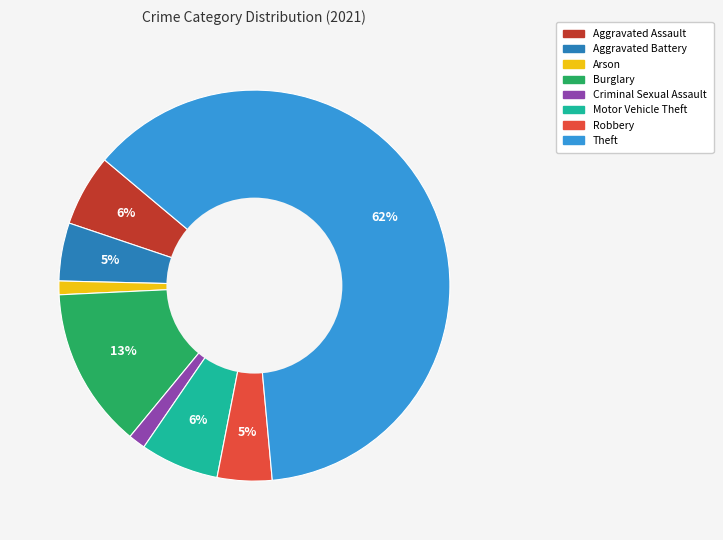

To the nearest percent, what is the average slice percentage?

12%